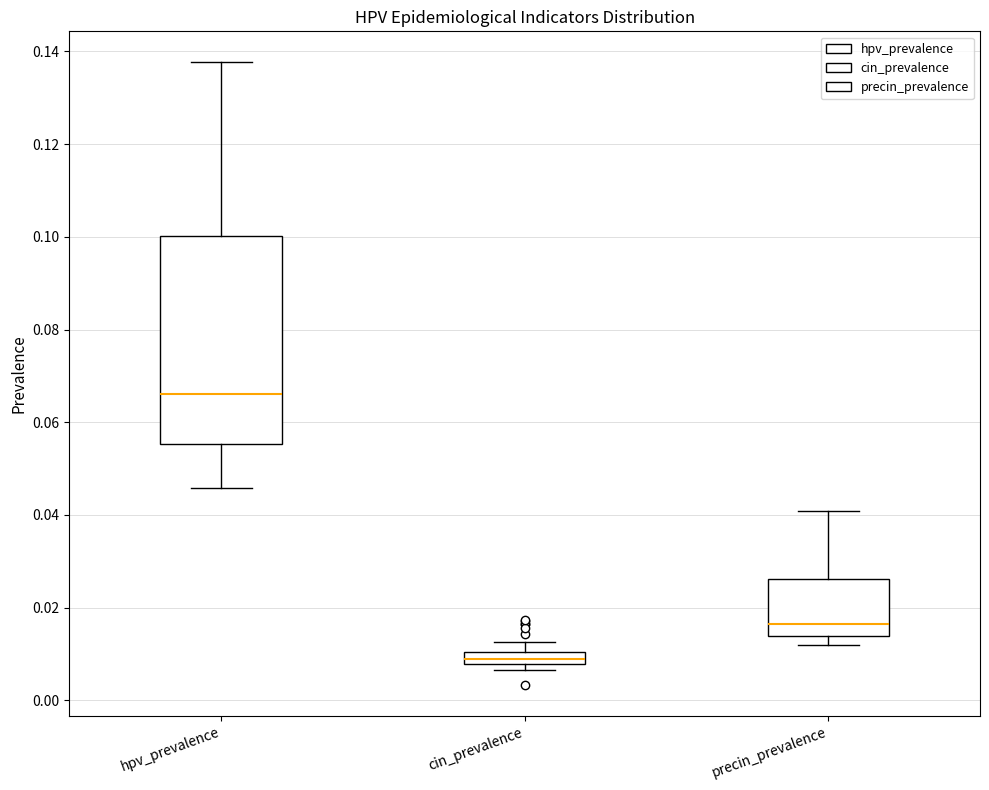

Where is the lower edge of the box for hpv_prevalence on the y-axis? The values are not printed on the chart, so give them approximately, as read against the axis.

0.056